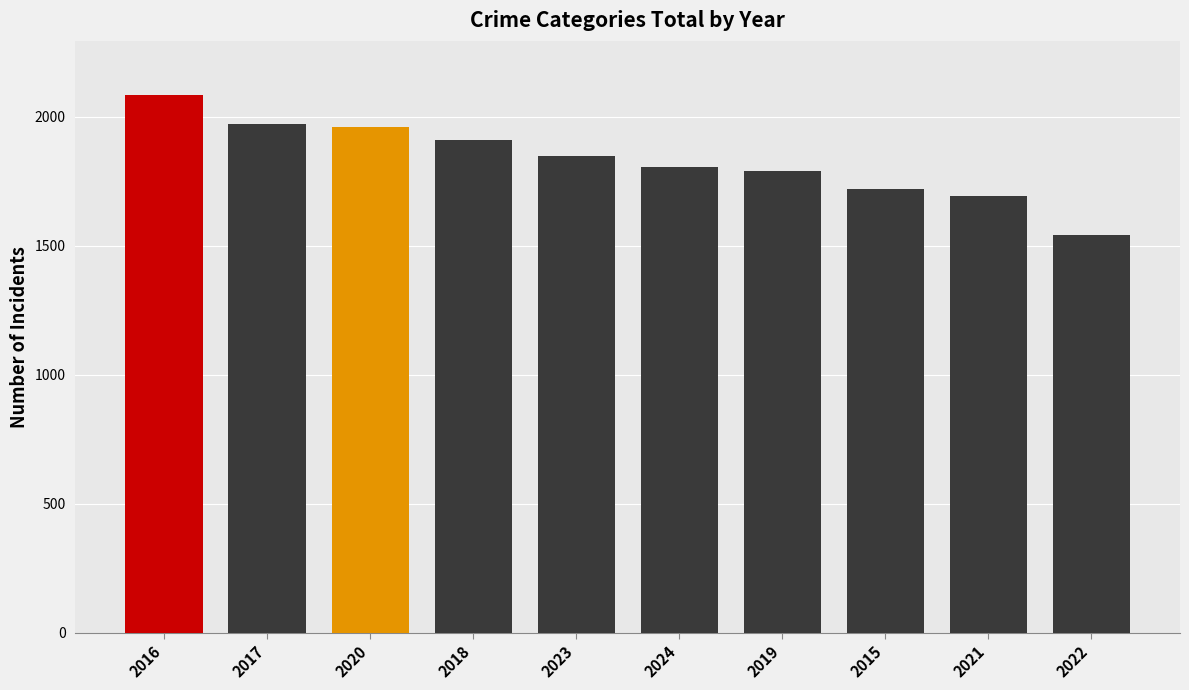

What is the sum of all values?

18330